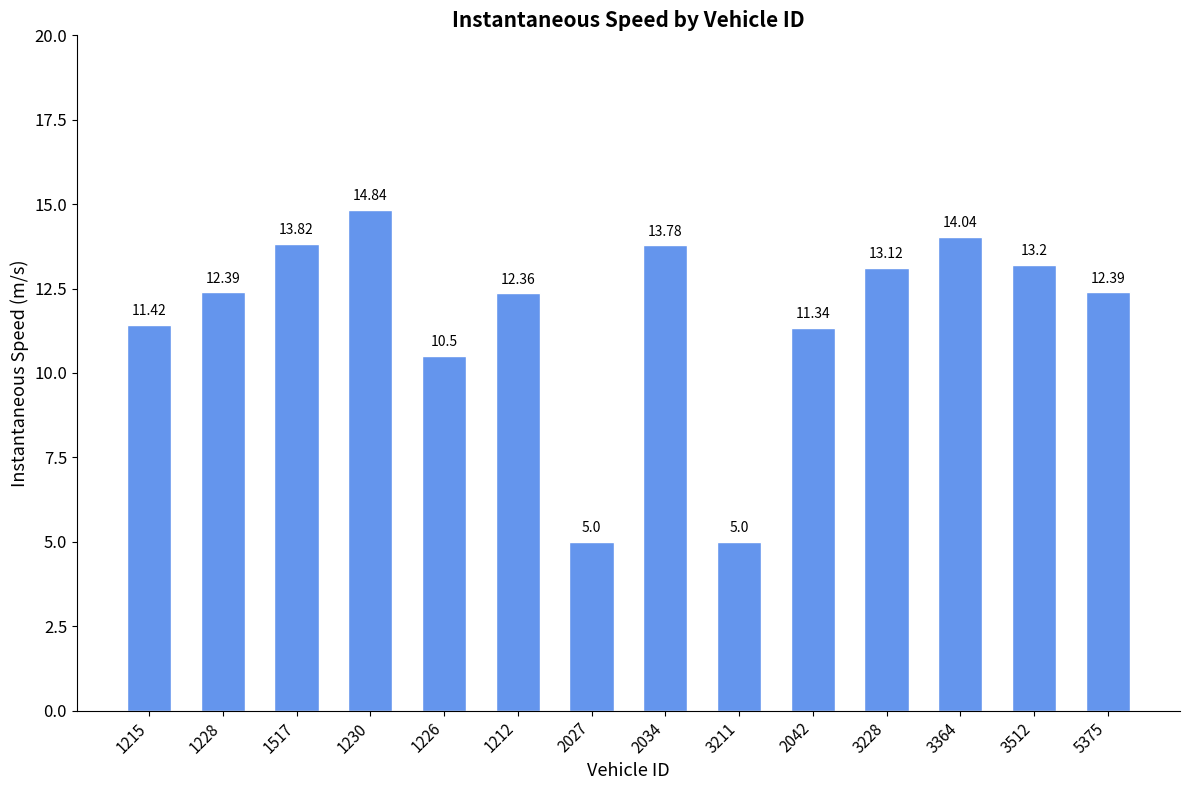

What is the change in value from 1226 to 3211?

-5.5